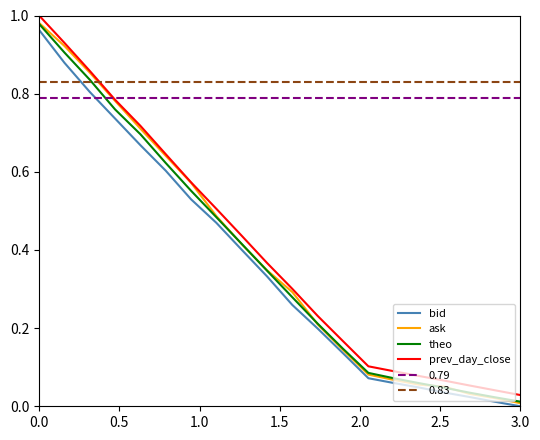

True or false: 0.83 and 0.79 cross at least once.

False